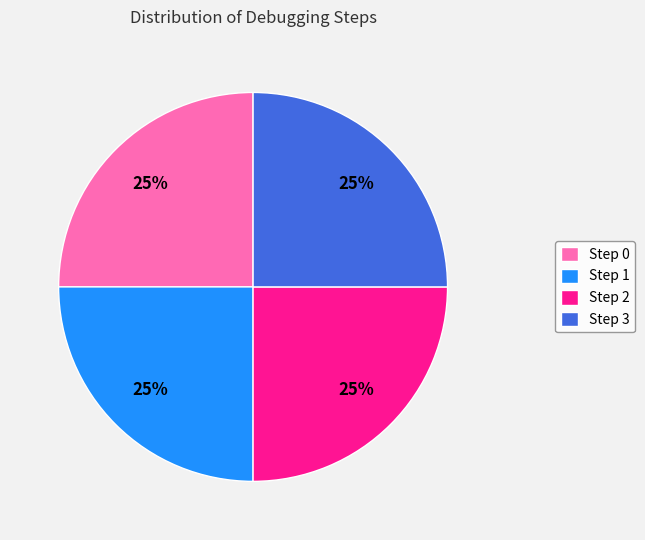

To the nearest percent, what portion does Step 1 represent?

25%